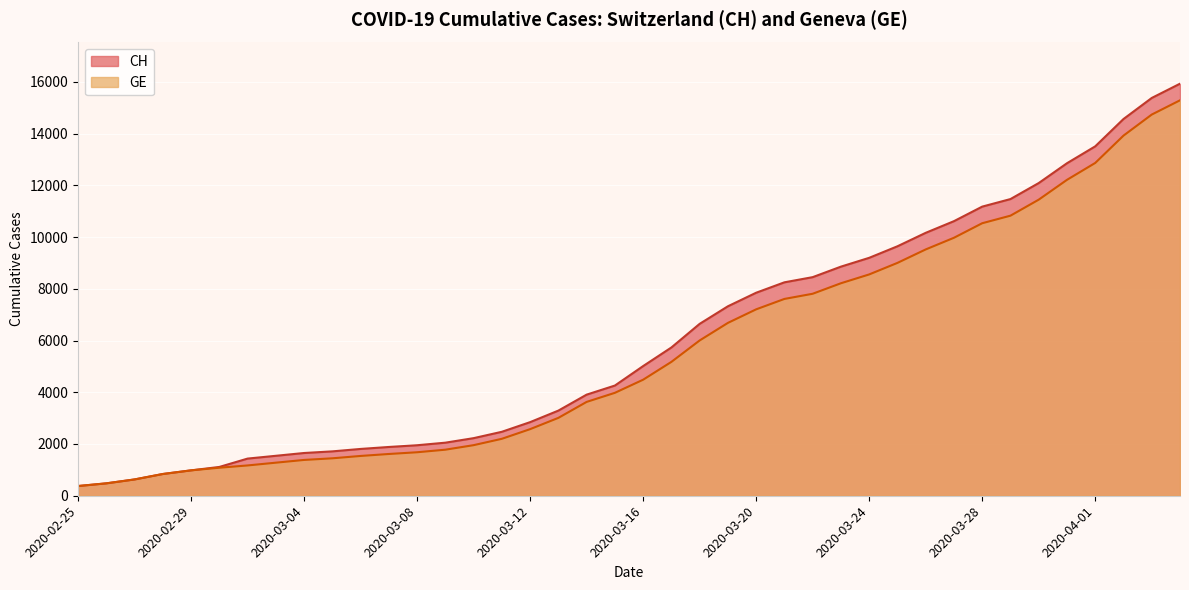

Which series has the largest total across all categories?

CH